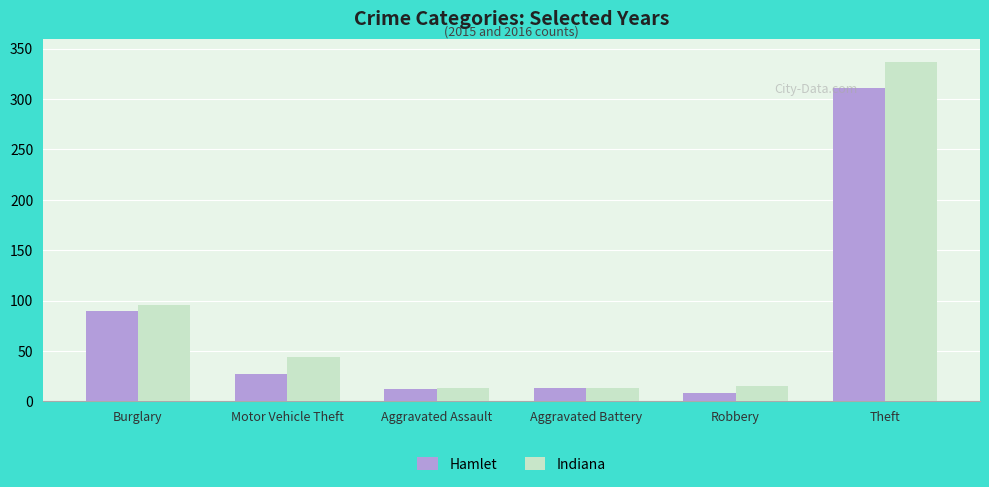

The value of Hamlet at Aggravated Assault is 12. True or false?

True